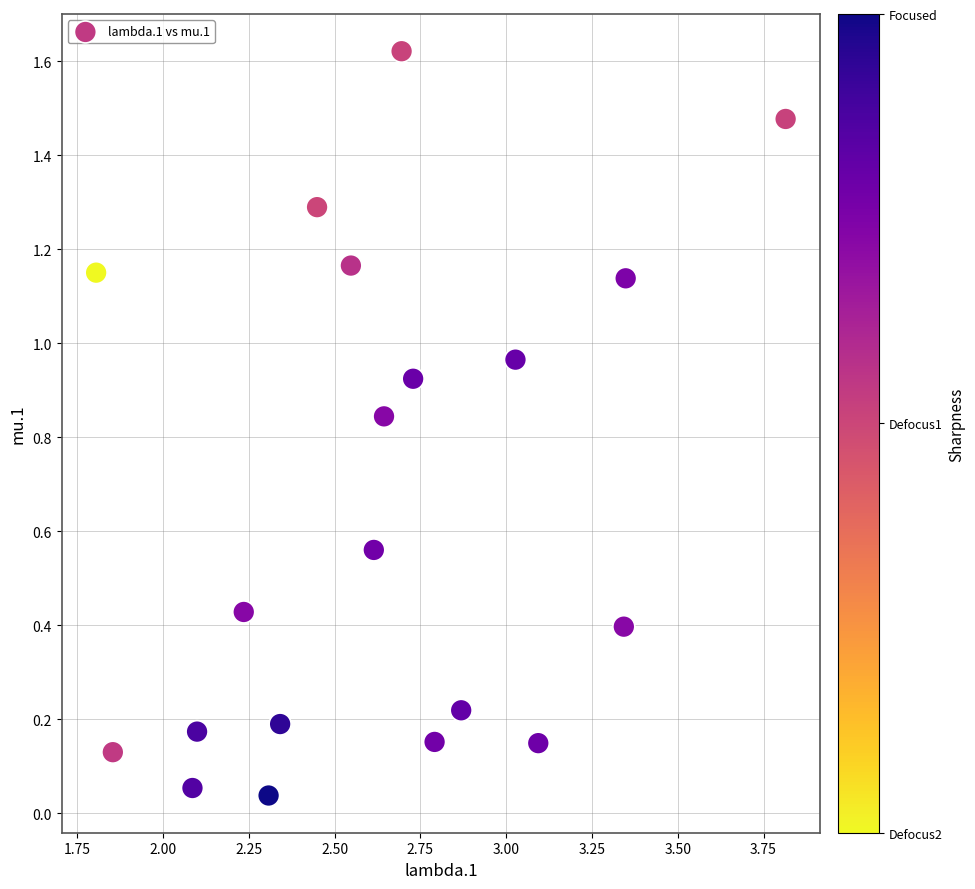

What is the range of X values (max minus min)?

2.0